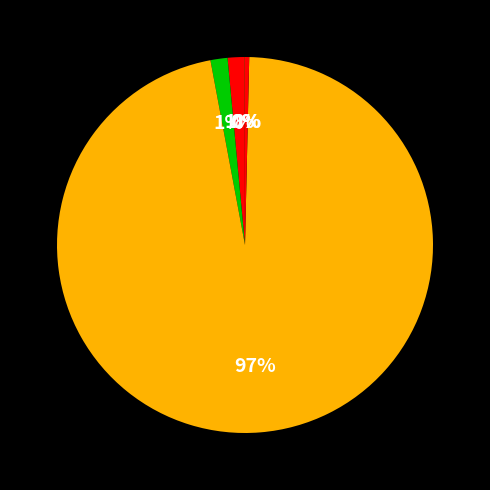

How many segments does this pie chart have?

5